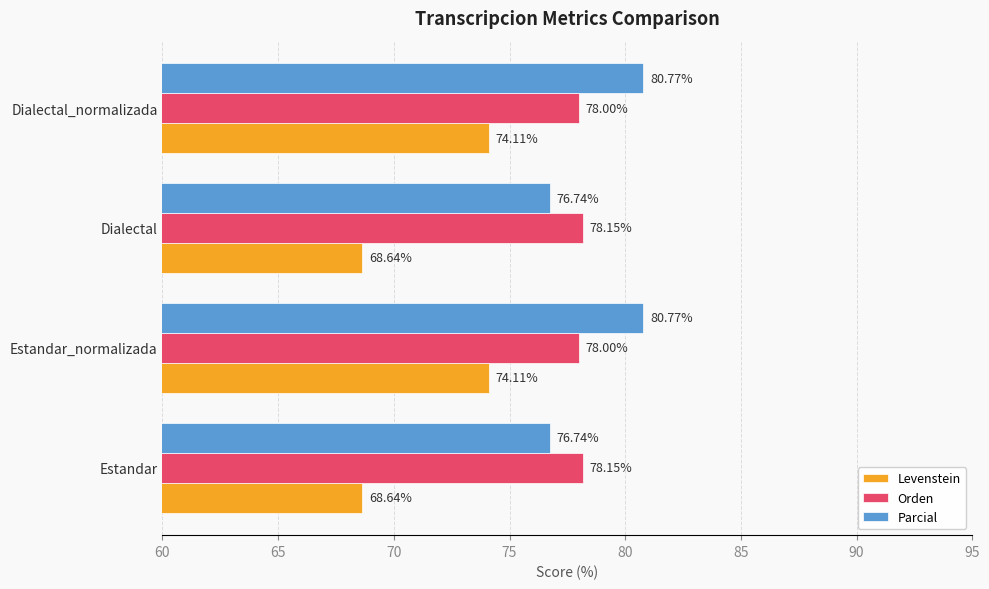

Rank the series at Dialectal from lowest to highest value.

Levenstein, Parcial, Orden